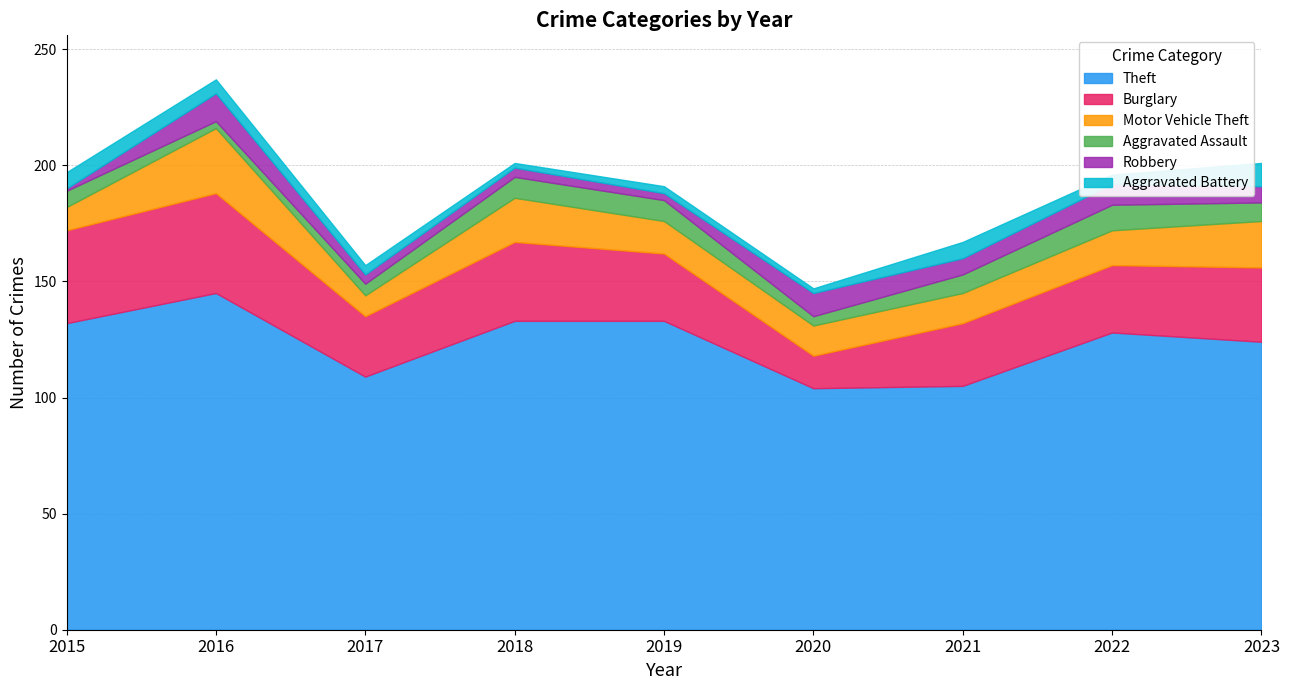

After their last crossing, which series has the higher values: Robbery or Aggravated Assault?

Aggravated Assault